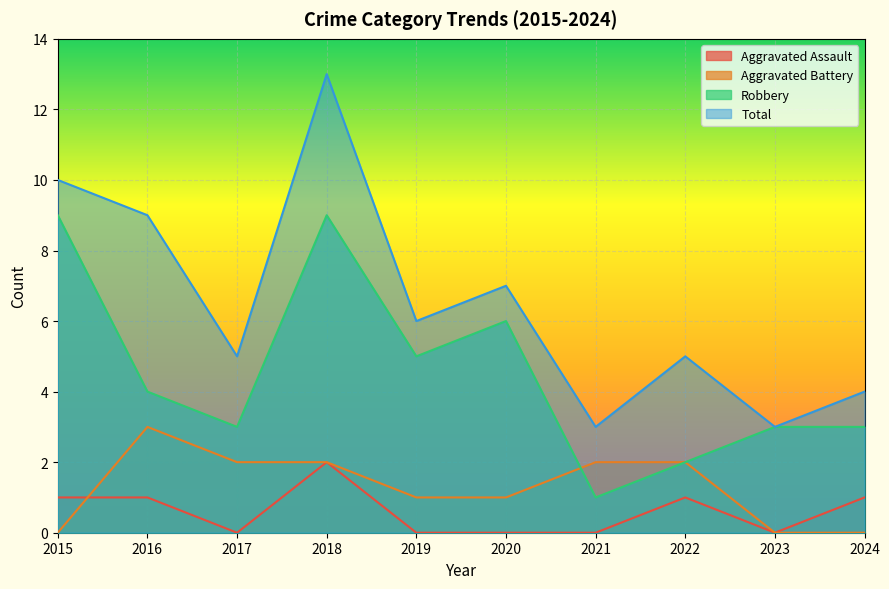

What are all the series names shown in the legend?

Aggravated Assault, Aggravated Battery, Robbery, Total